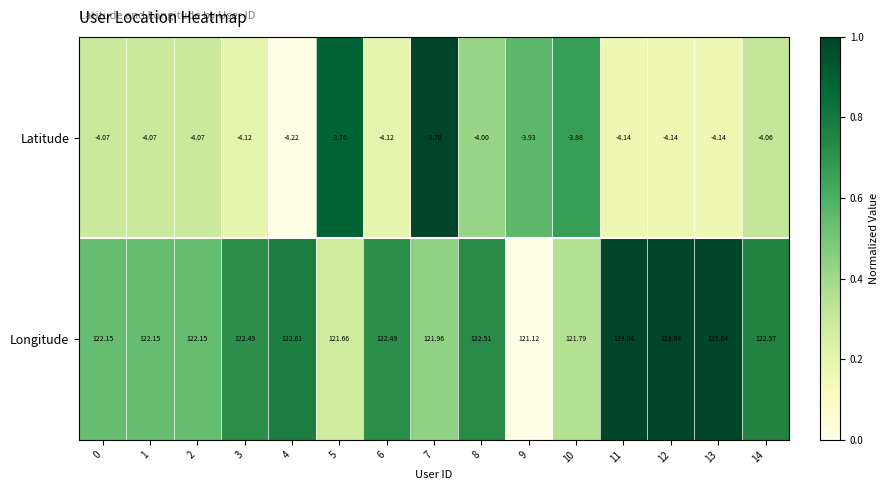

Rank the series at 10 from lowest to highest value.

Latitude, Longitude